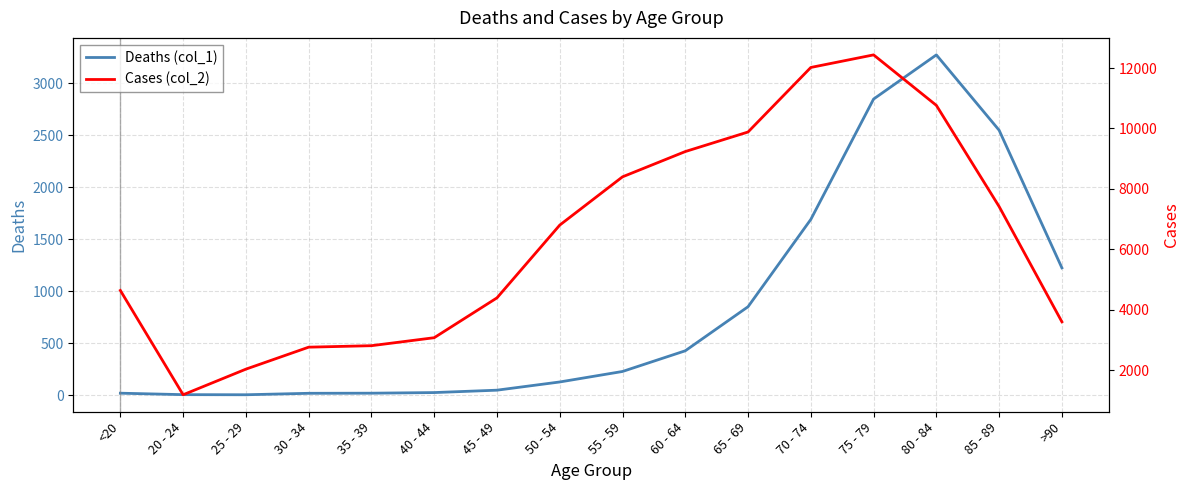

Does the chart have visible grid lines?

Yes